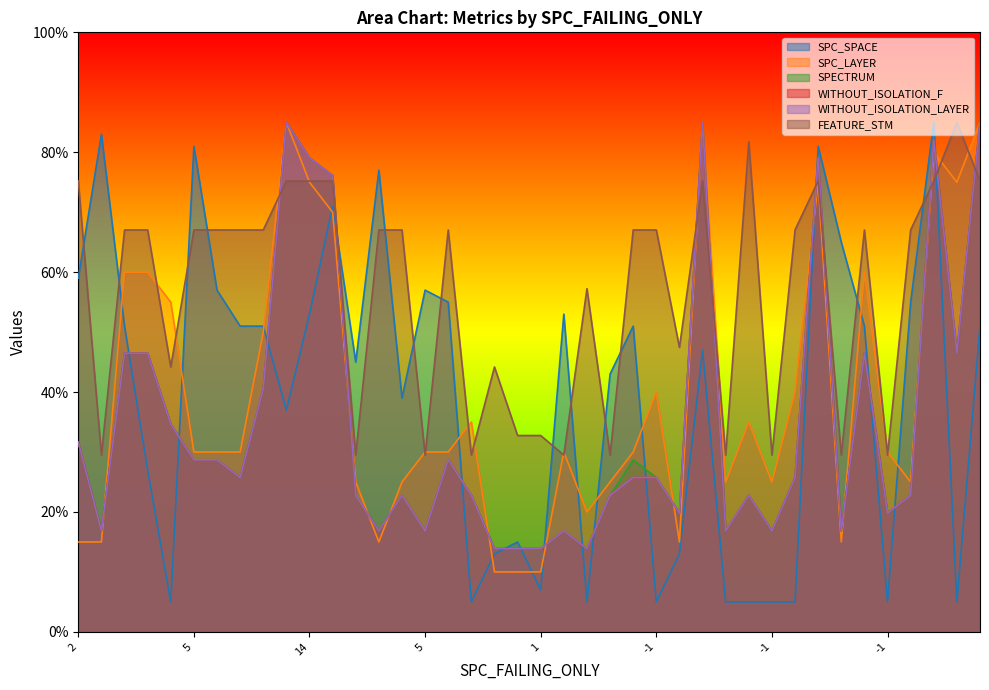

Does the chart display data point markers on the line(s)?

No